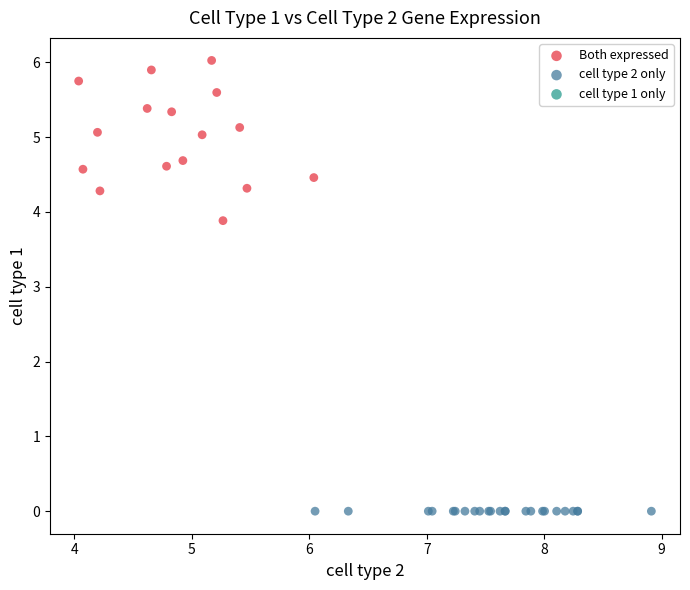

Which series reaches the maximum Y coordinate?

Both expressed